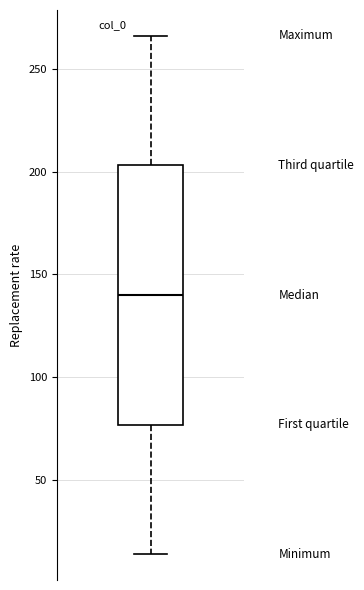

Read this box plot against the y-axis: the position of the median line, the range covered by the box, and the ends of both whiskers. The values are not printed on the chart, so give them approximately, as read against the axis.

median 140, box 75 to 205, whiskers 15 to 265